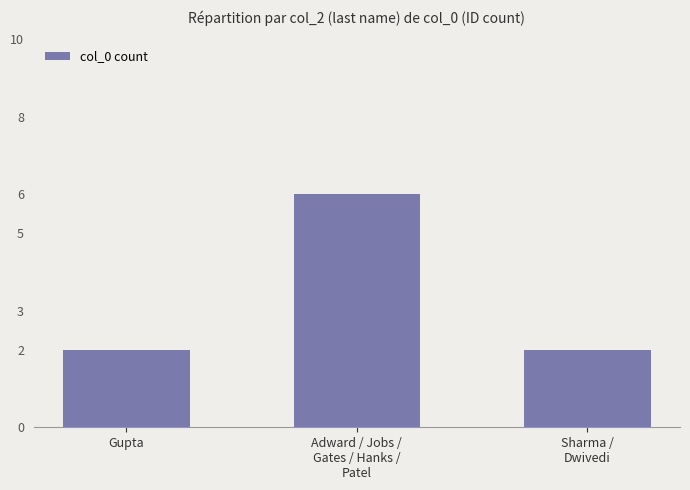

What is the difference between the values at Adward / Jobs /
Gates / Hanks /
Patel and Gupta?

4